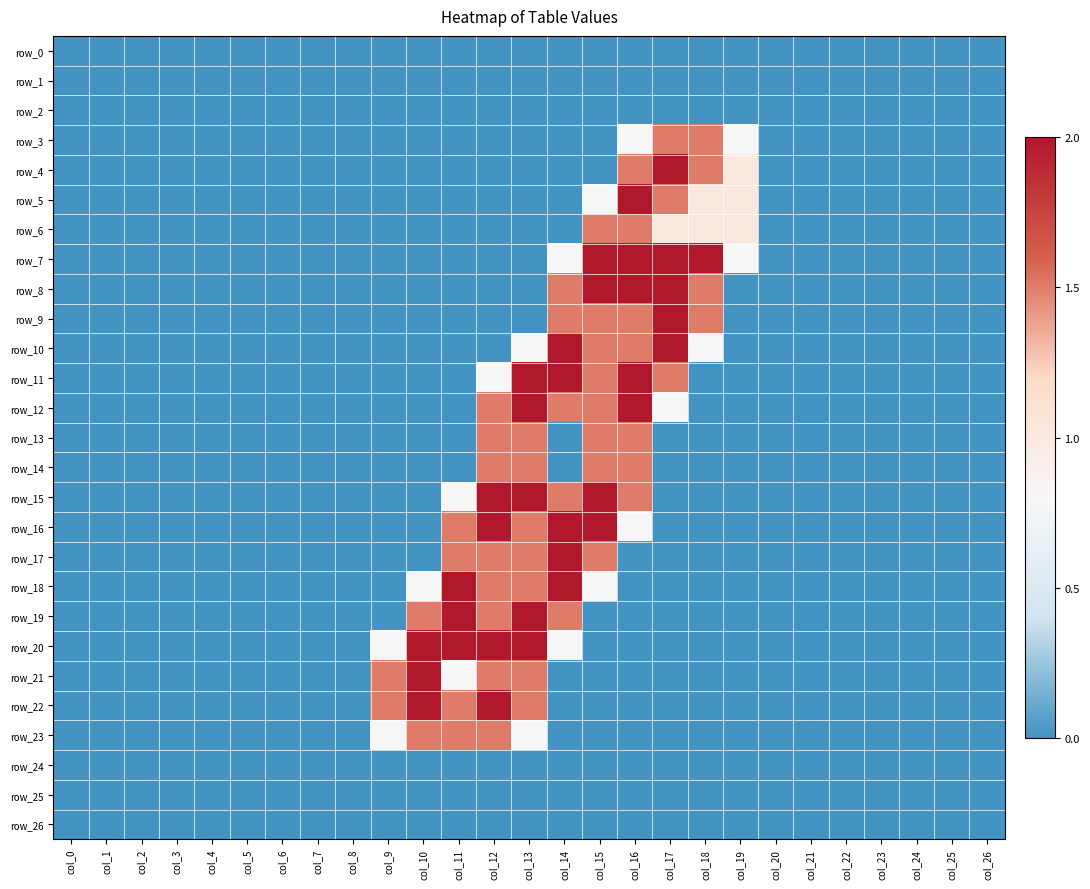

Which label corresponds to the largest value in the chart?

col_17